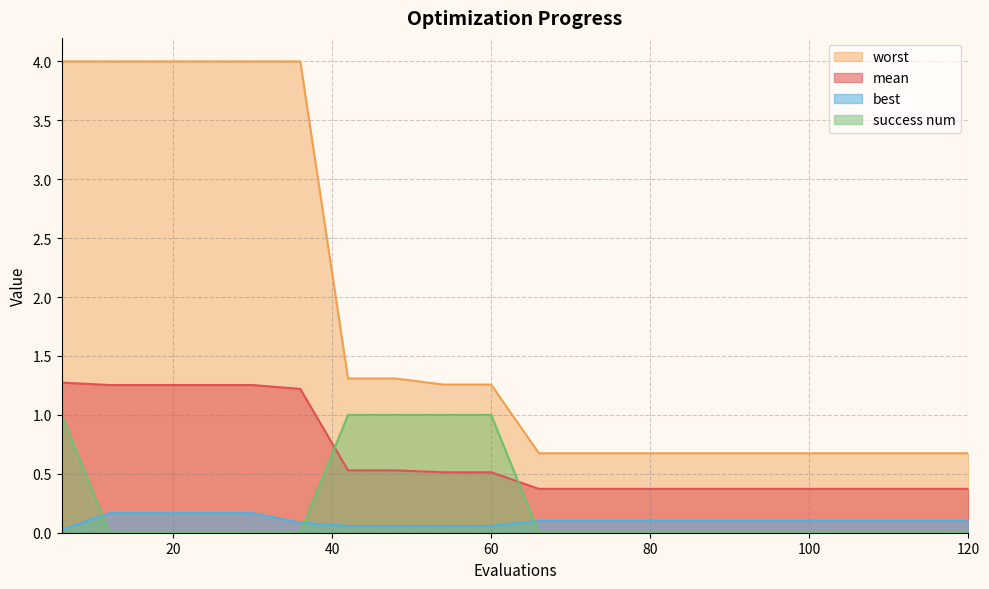

What are all the series names shown in the legend?

worst, mean, best, success num